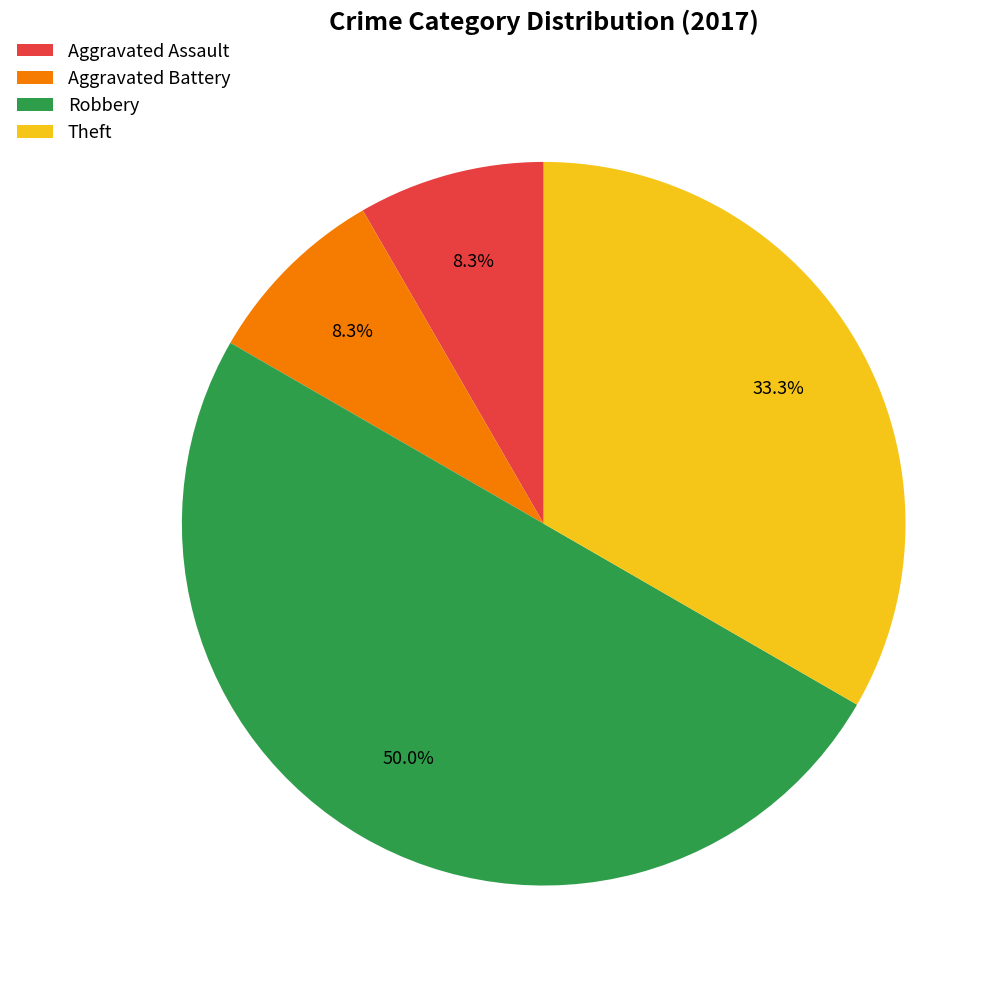

What percentage is the Aggravated Assault slice, to the nearest percent?

8%